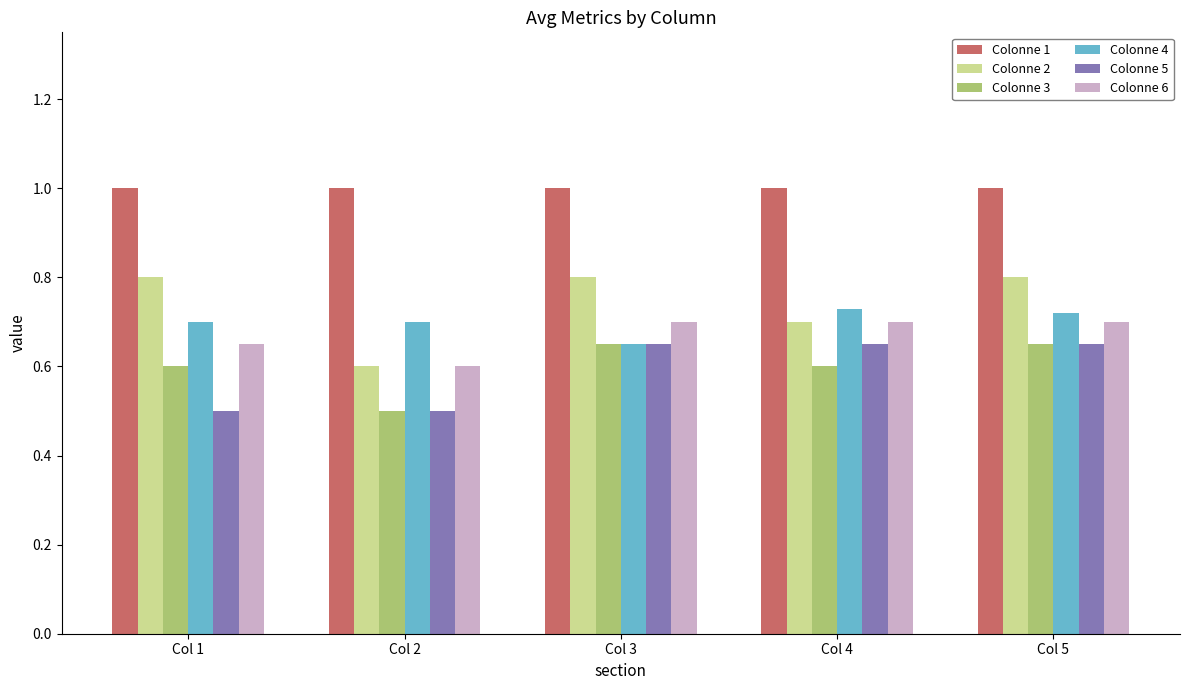

At how many categories does at least one series exceed 0?

5